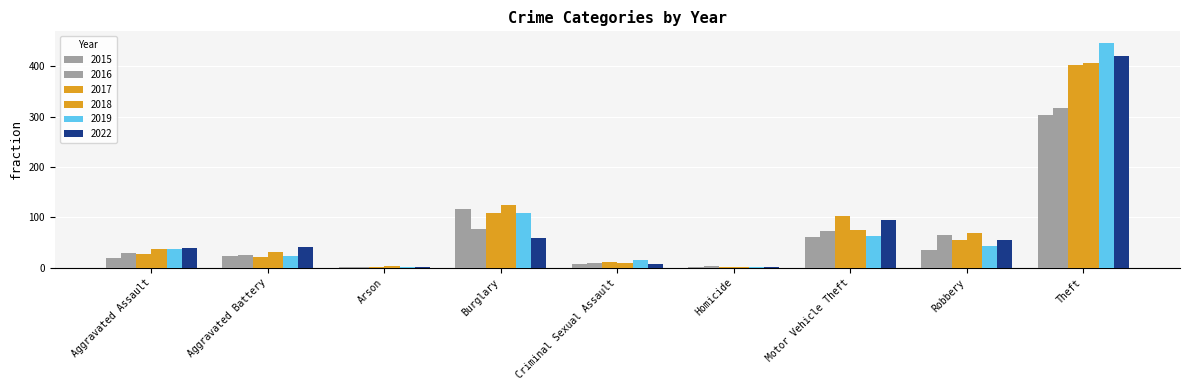

Count the number of data series in this chart.

6